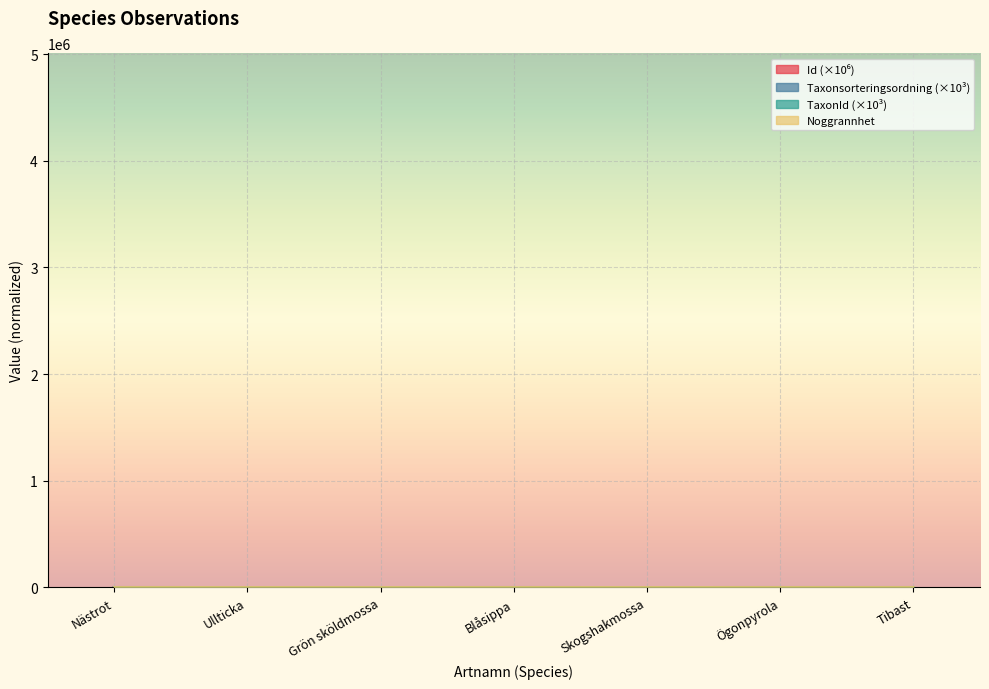

How many categories are shown in the chart?

7